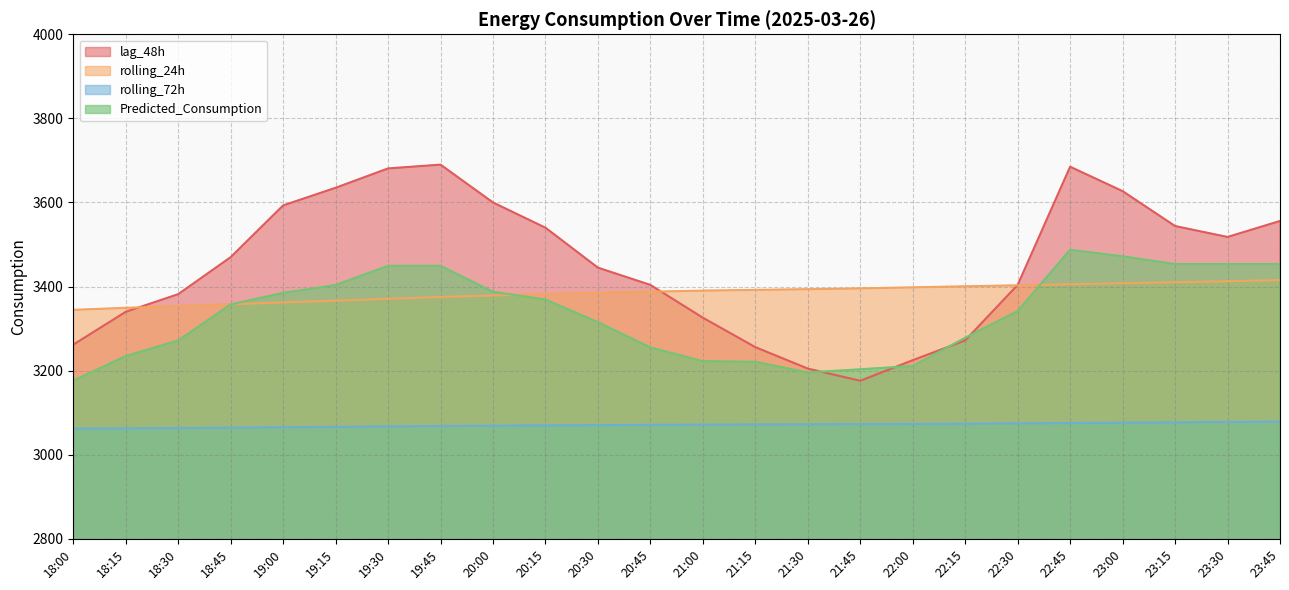

How many data points in Predicted_Consumption are above 3357?

12